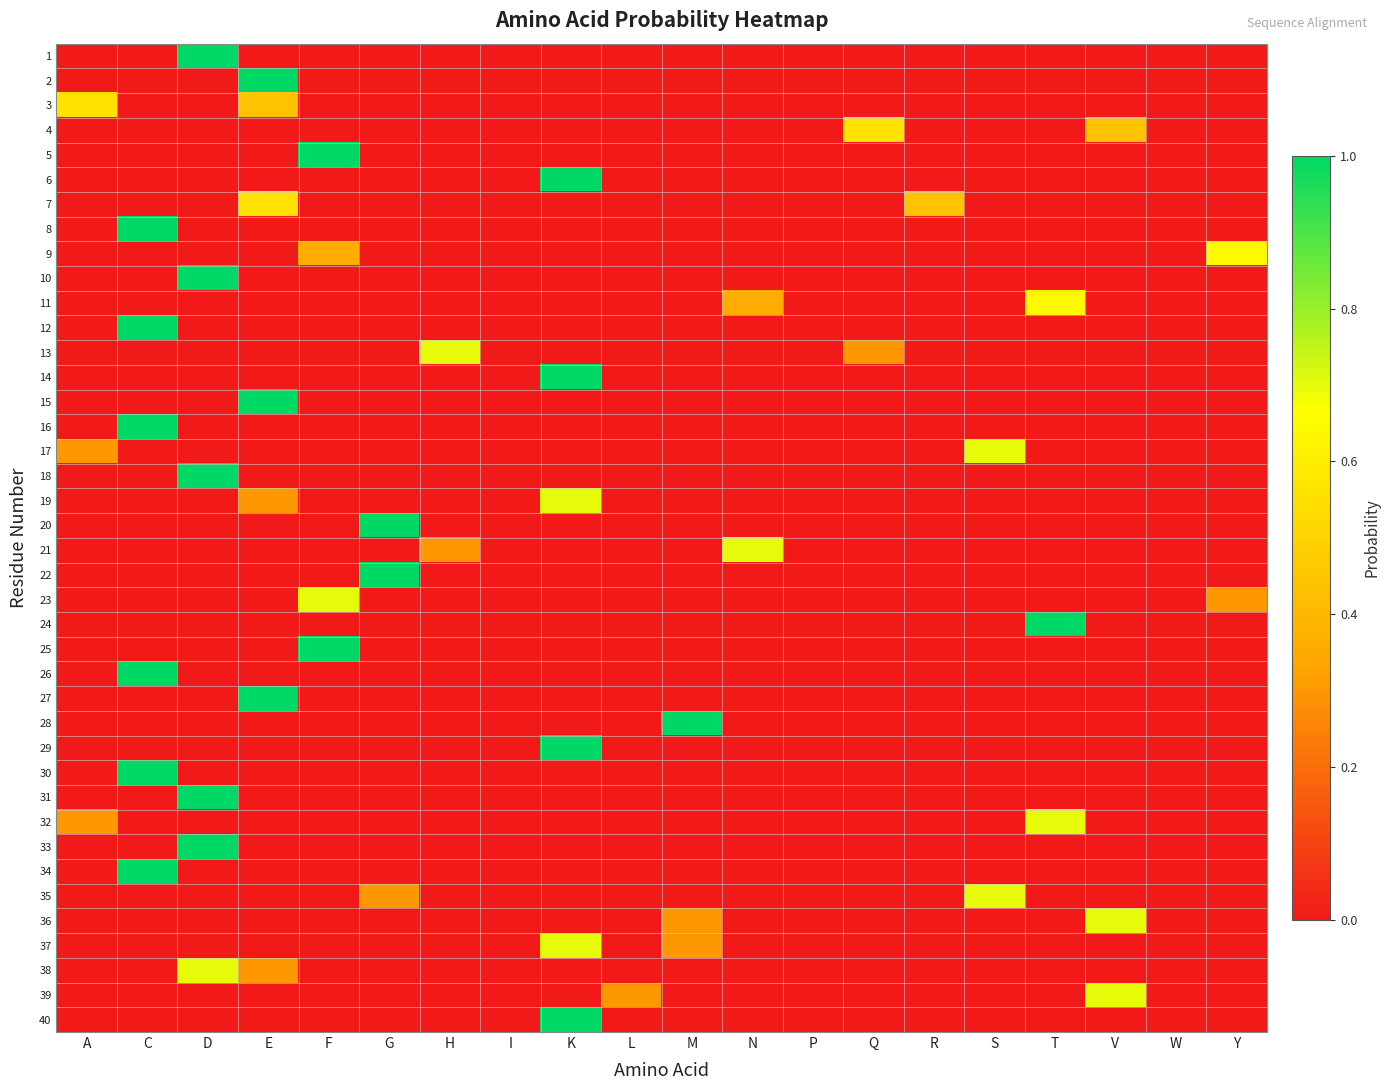

What is the difference between the highest and lowest values at D?

1.0